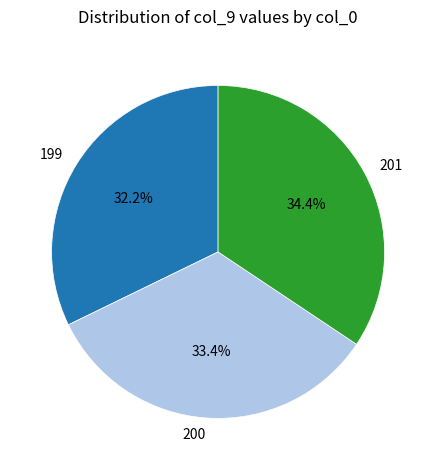

How many slices are in this pie chart?

3